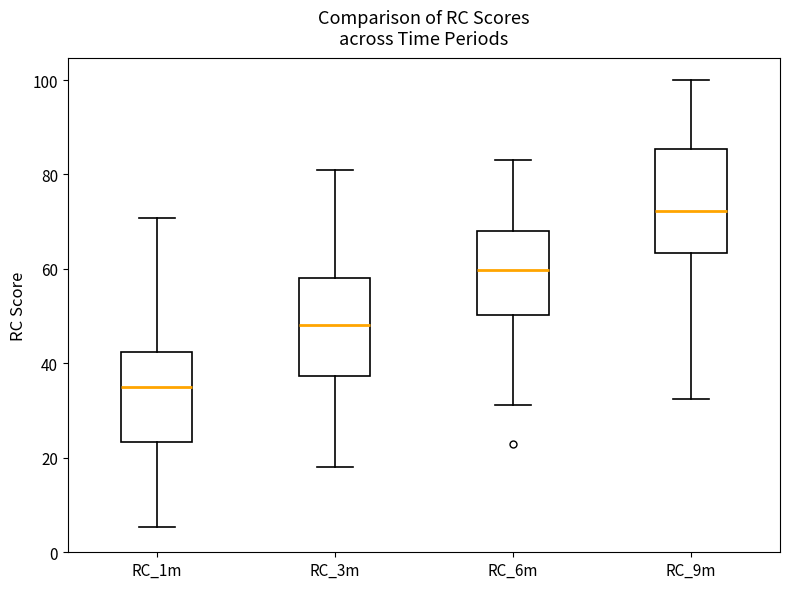

Reading left to right, read every box against the y-axis: the position of its median line, the range the box covers, and the ends of its whiskers. The values are not printed on the chart, so give them approximately, as read against the axis.

RC_1m: median 34, box 24 to 42, whiskers 6 to 70
RC_3m: median 48, box 38 to 58, whiskers 18 to 80
RC_6m: median 60, box 50 to 68, whiskers 32 to 84
RC_9m: median 72, box 64 to 86, whiskers 32 to 100